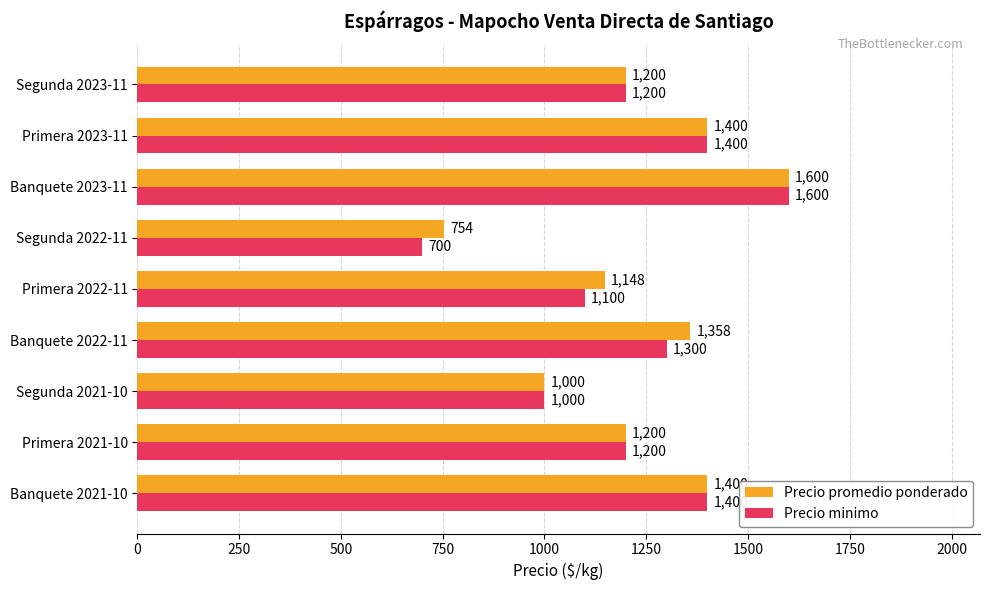

How many series are shown in this chart?

2